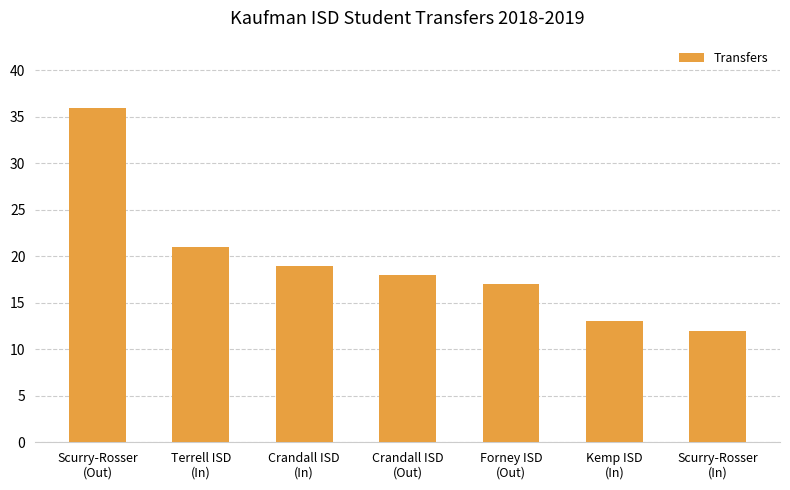

What is the approximate value at Kemp ISD
(In)?

13